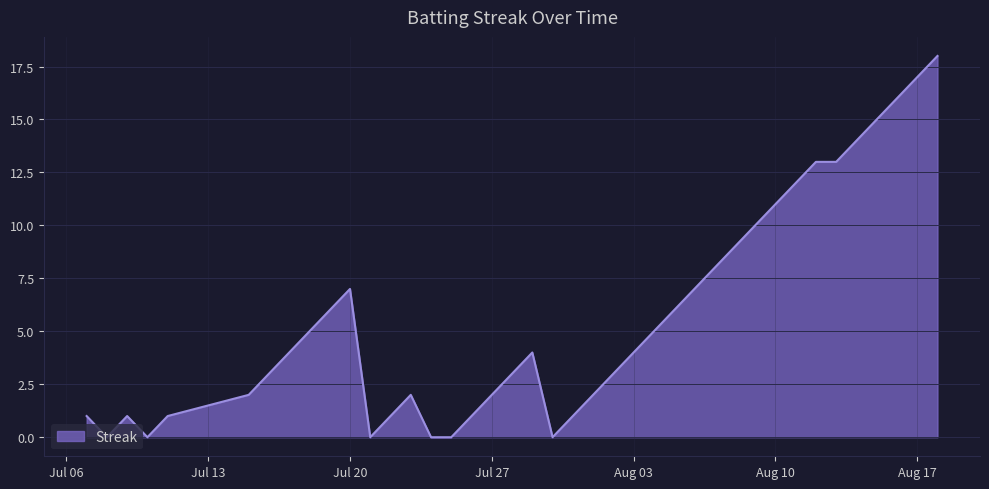

What is the greatest value displayed?

18